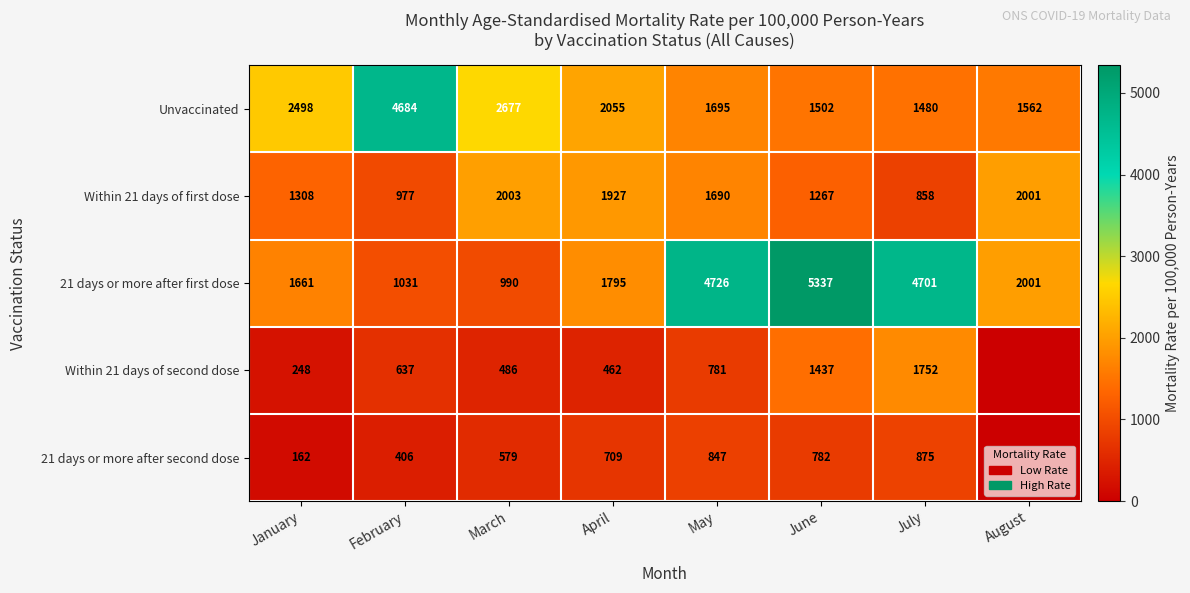

Which series changed the most between May and July?

Within 21 days of second dose